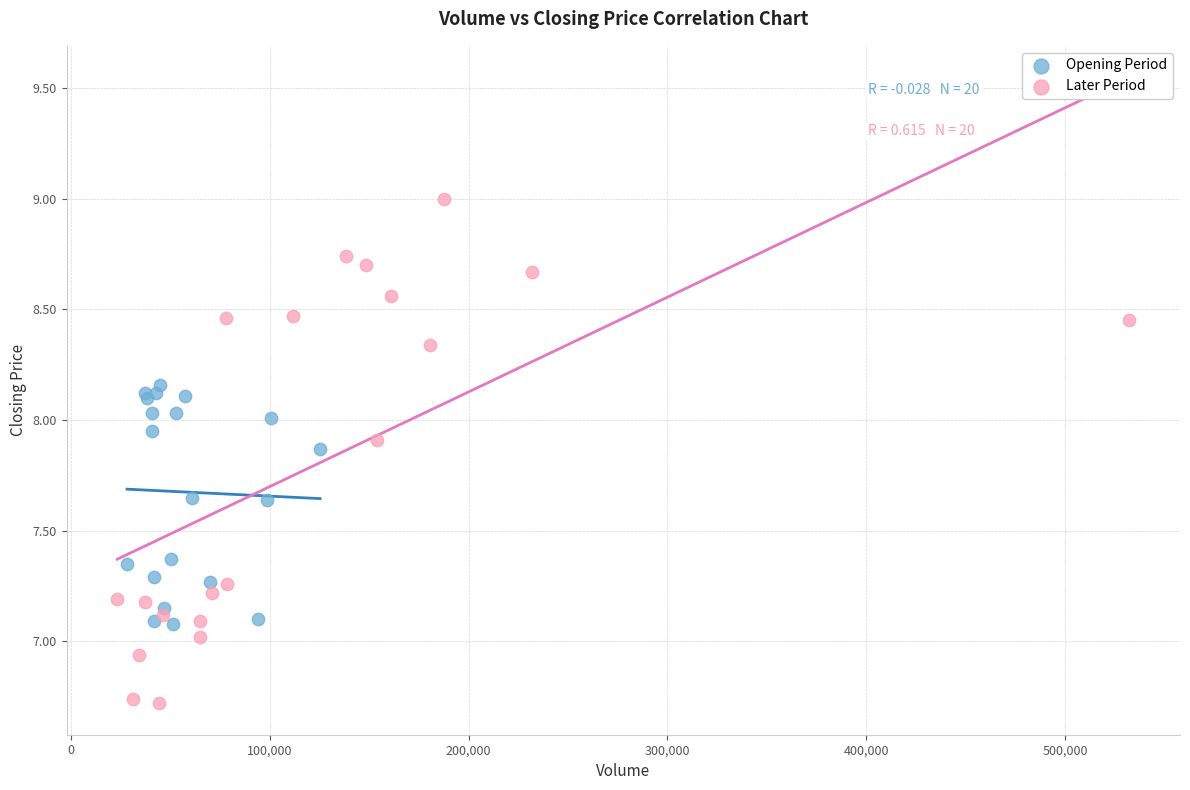

Which series has the largest Y range (max minus min)?

Later Period